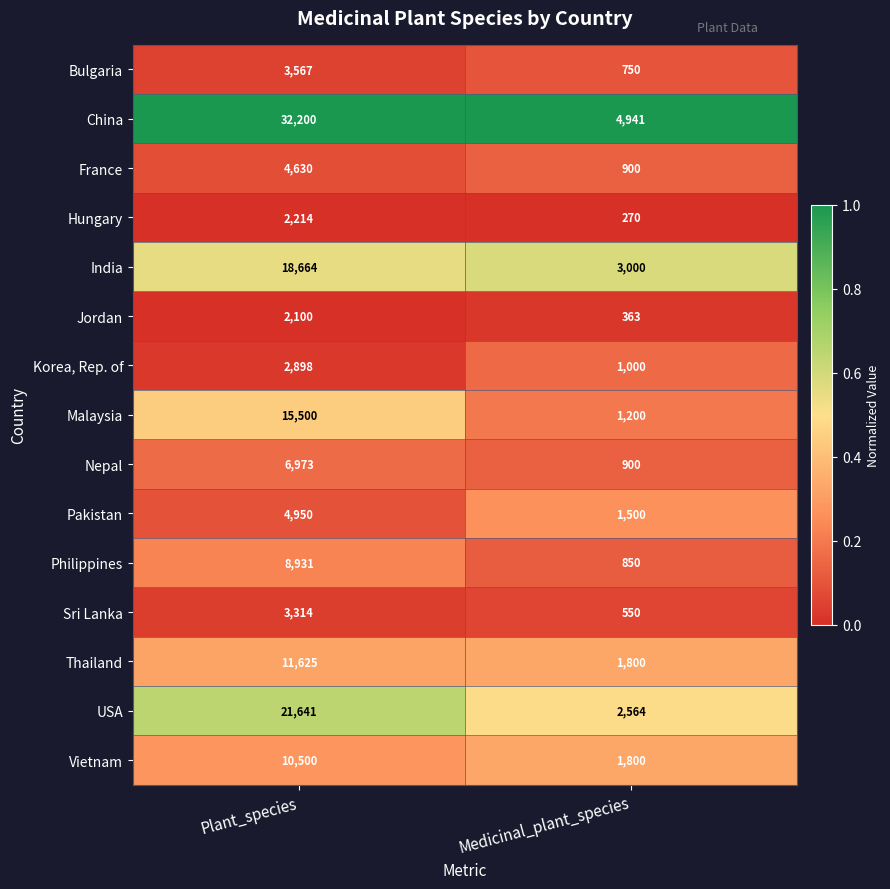

At which category is the sum across all series the highest?

Plant_species